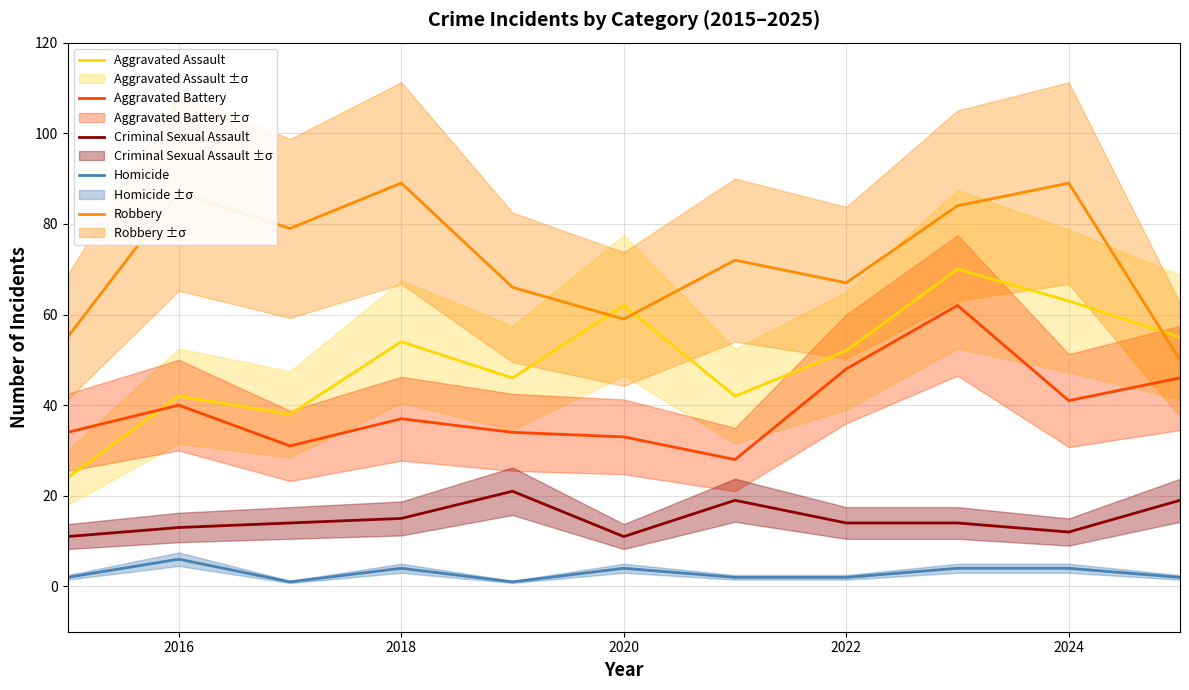

The value of Criminal Sexual Assault at 2020 is 11. True or false?

True